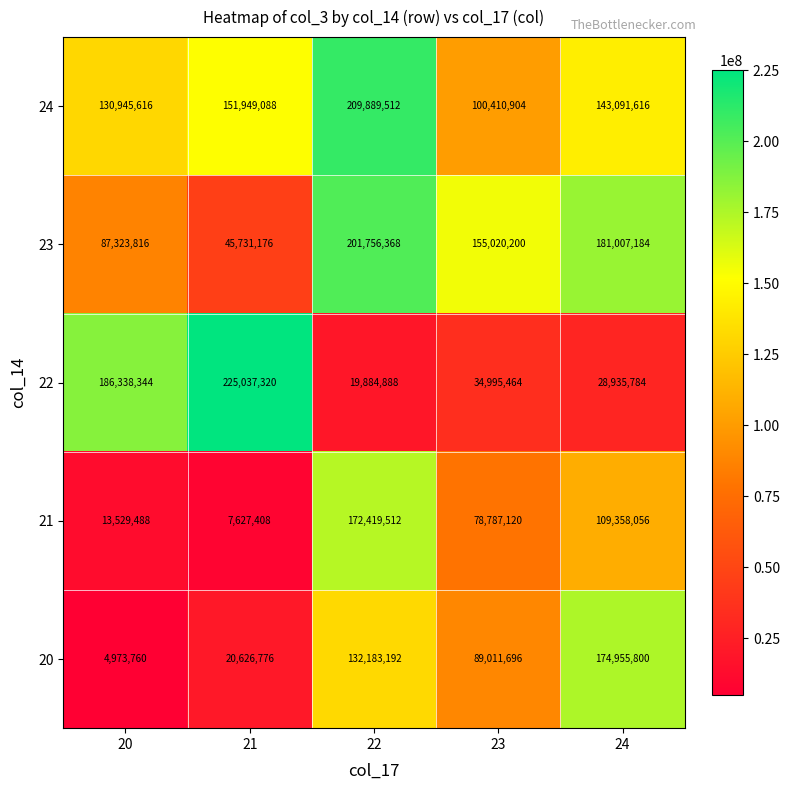

Which series has the largest range (max minus min)?

22